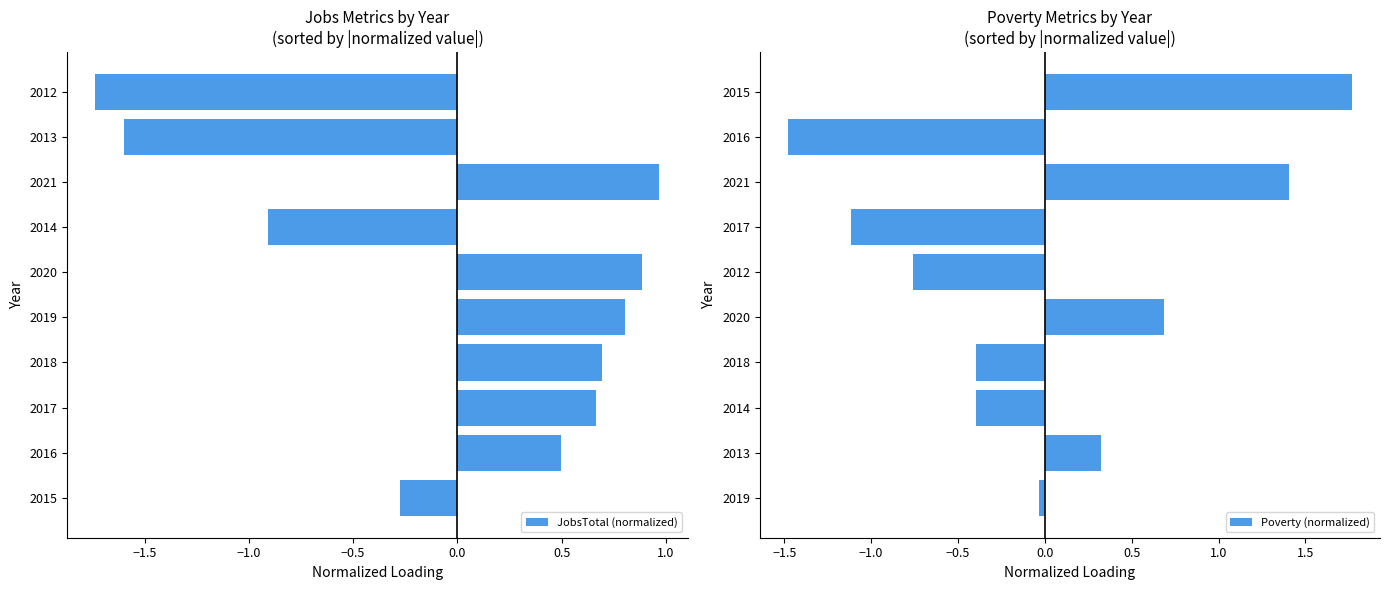

What is the sum of the JobsTotal (normalized) values at 2015 and 2014?

-1.2